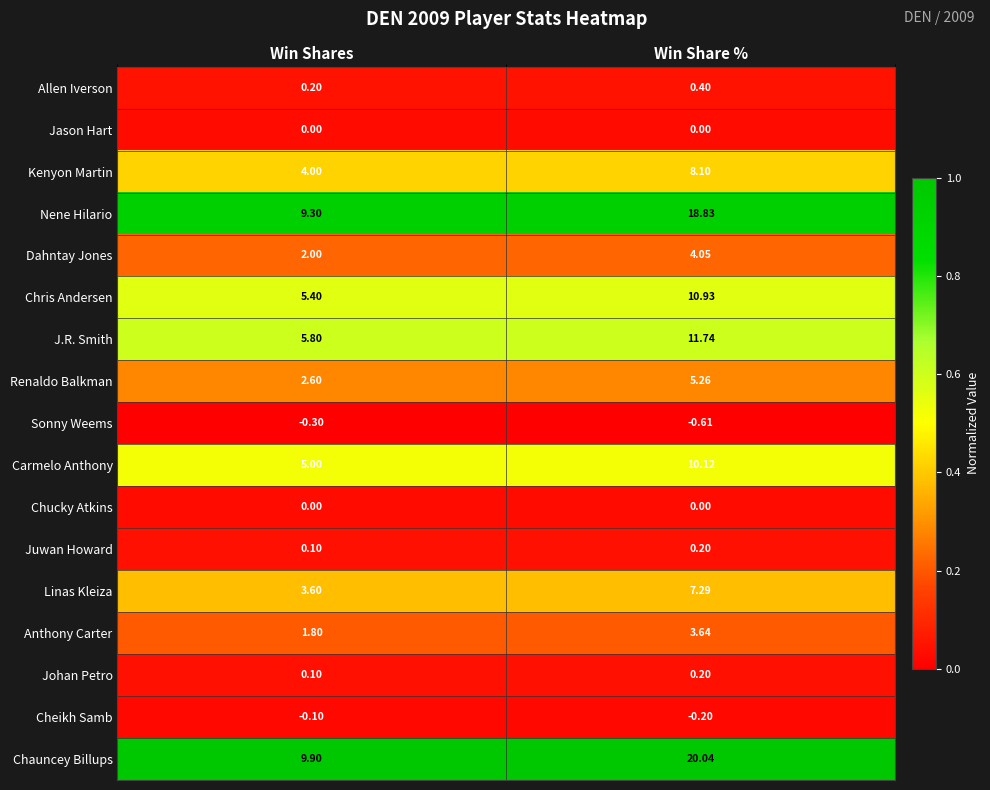

Rank the categories by Nene Hilario value from lowest to highest.

Win Shares, Win Share %